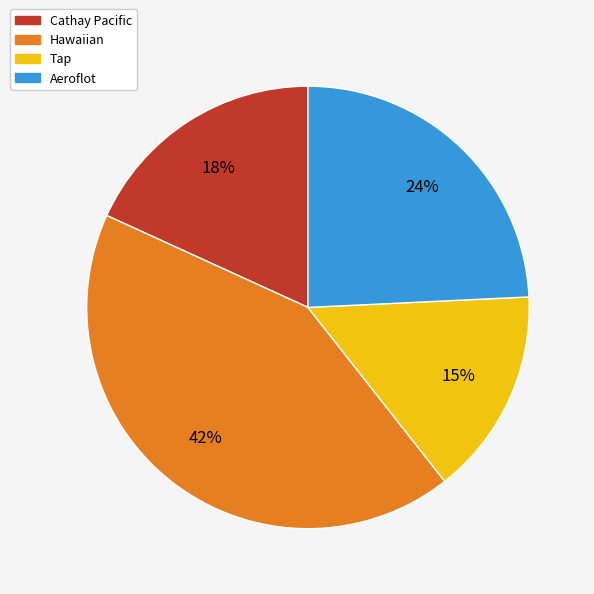

What percentage is the Aeroflot slice, to the nearest percent?

24%